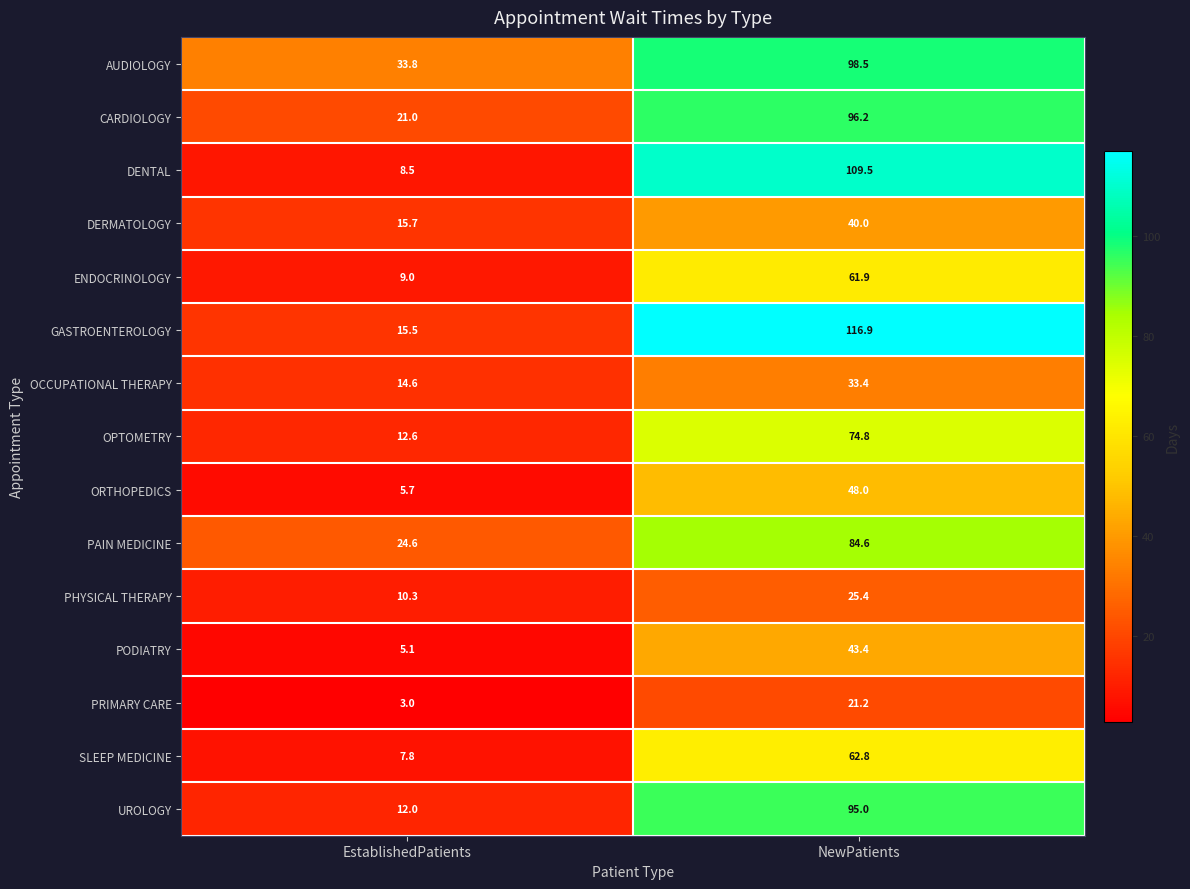

Which category has the highest value across all series?

NewPatients